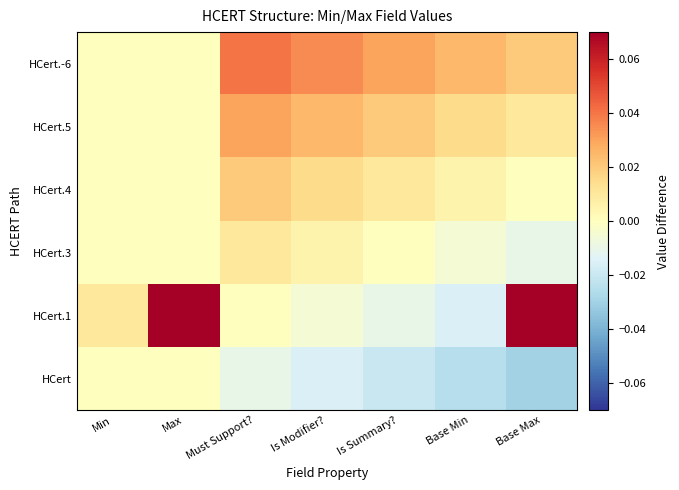

Between Must Support? and Is Summary?, which is larger?

Must Support?